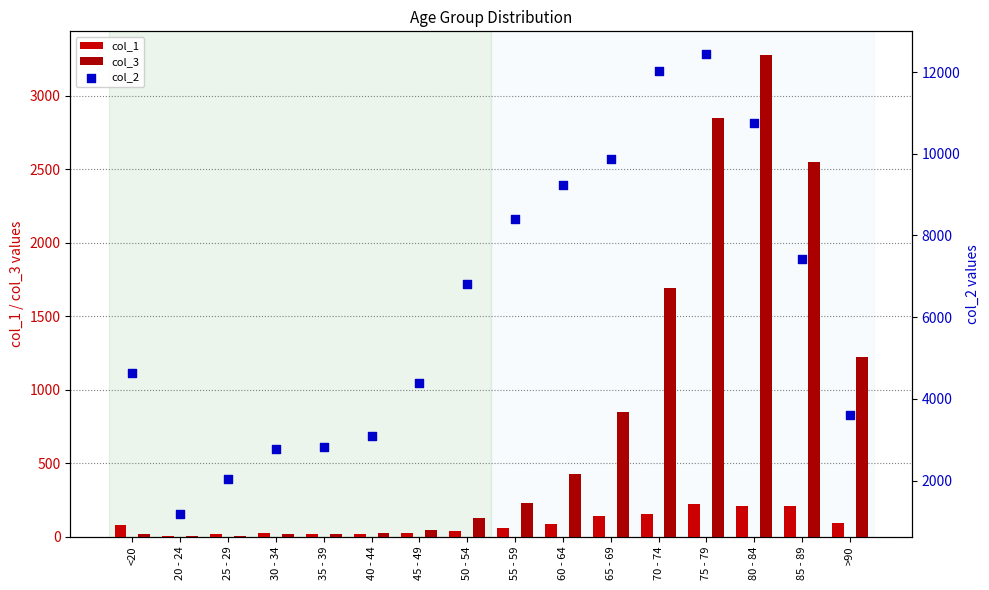

Is the value of col_2 at 25 - 29 greater than the value of col_3 at 55 - 59?

Yes